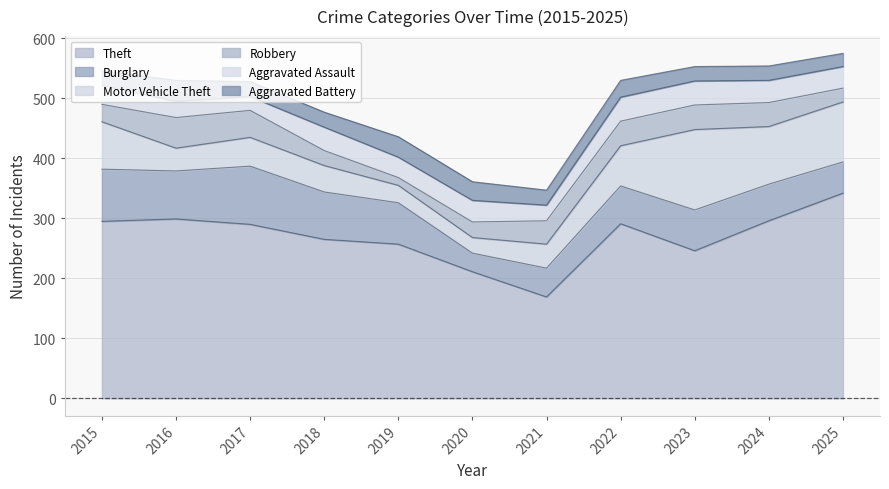

What is the difference between the second highest and second lowest values in the Motor Vehicle Theft series?

71